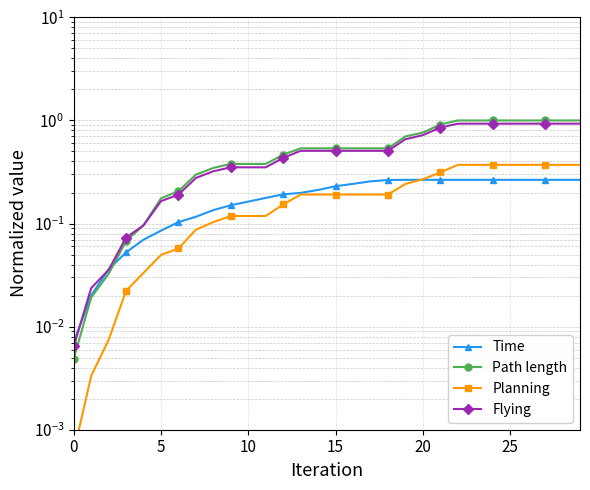

The value of Time at 29 is 0.3. True or false?

True